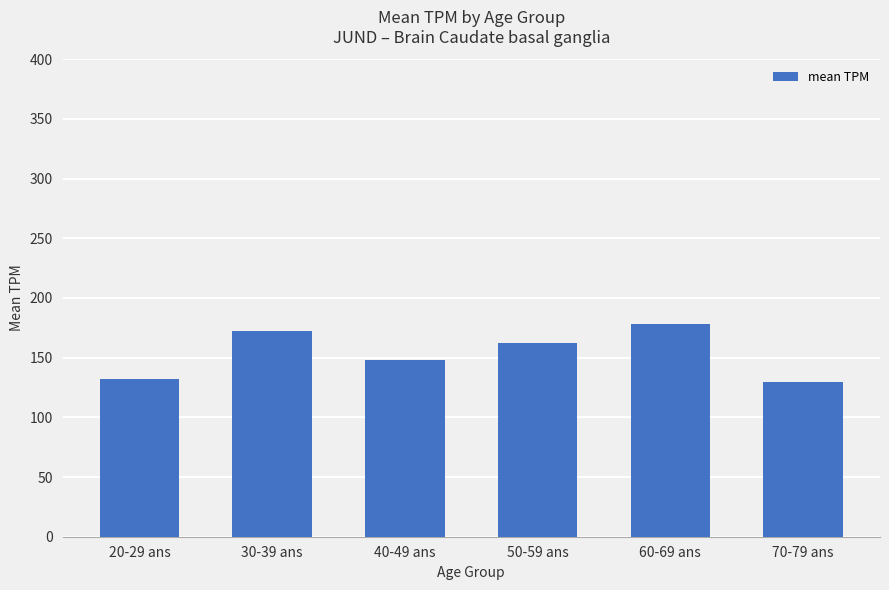

Reading left to right, list all the values displayed in this chart.

132.0	172.4	147.7	162.6	178.3	129.5